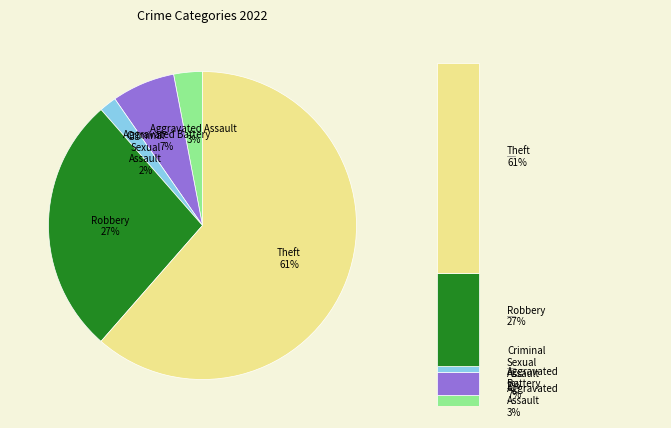

Is it true that Theft is 47% of the pie?

False